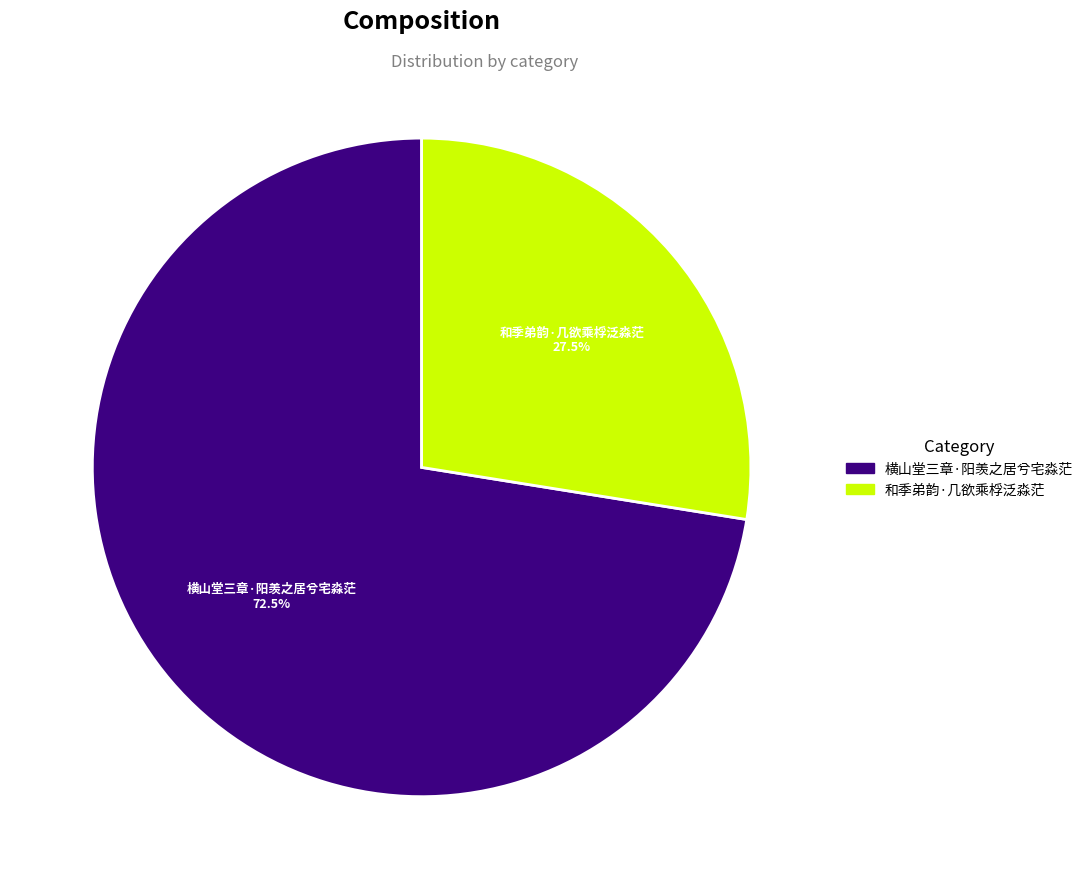

What percentage do 和季弟韵·几欲乘桴泛淼茫 and 横山堂三章·阳羡之居兮宅淼茫 together represent?

100.0%